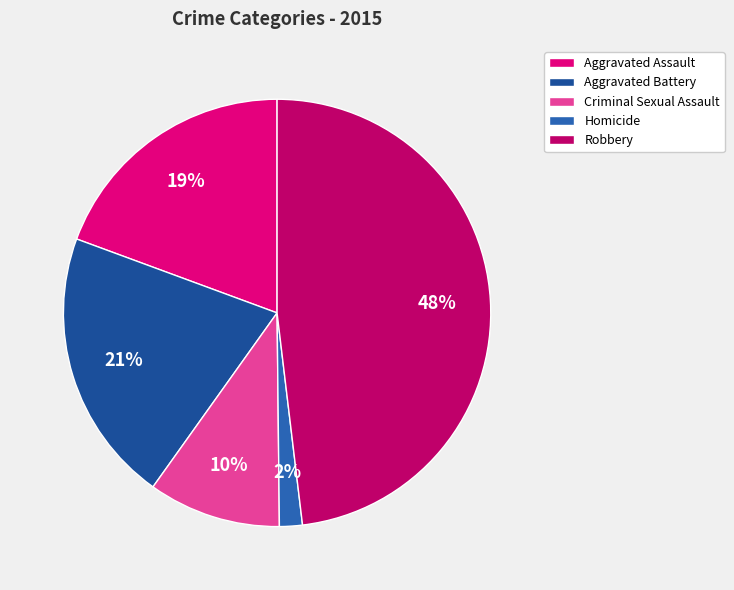

The Robbery slice represents 62% of the pie. True or false?

False